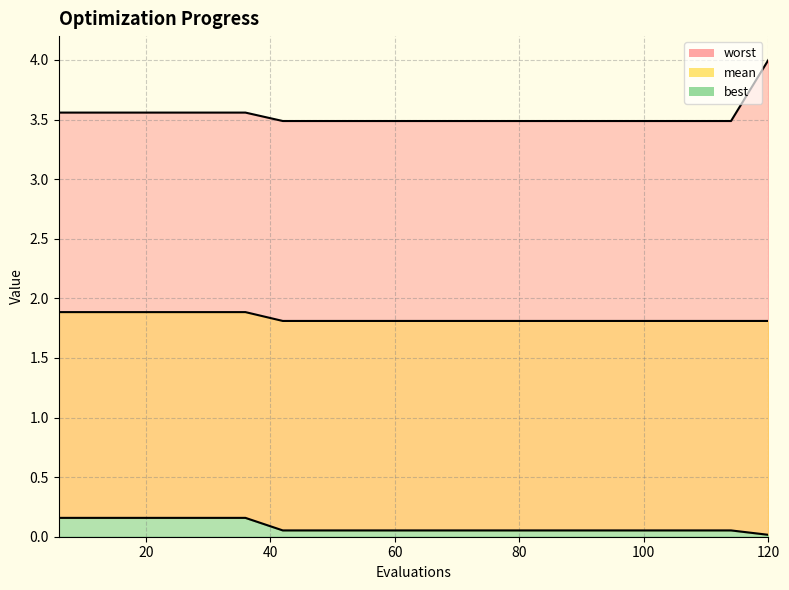

At which label is best closest to 0?

120